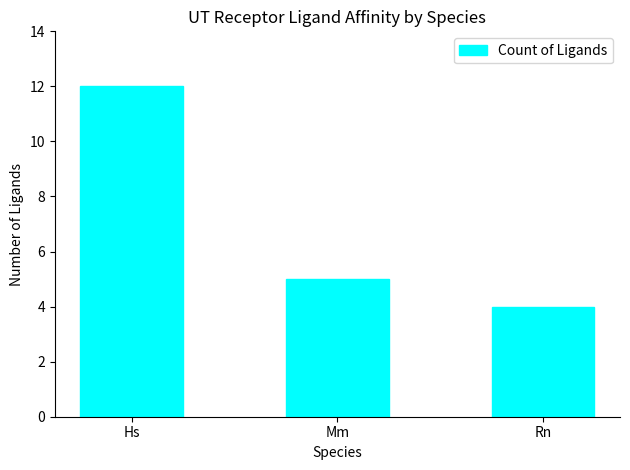

What is the average value?

7